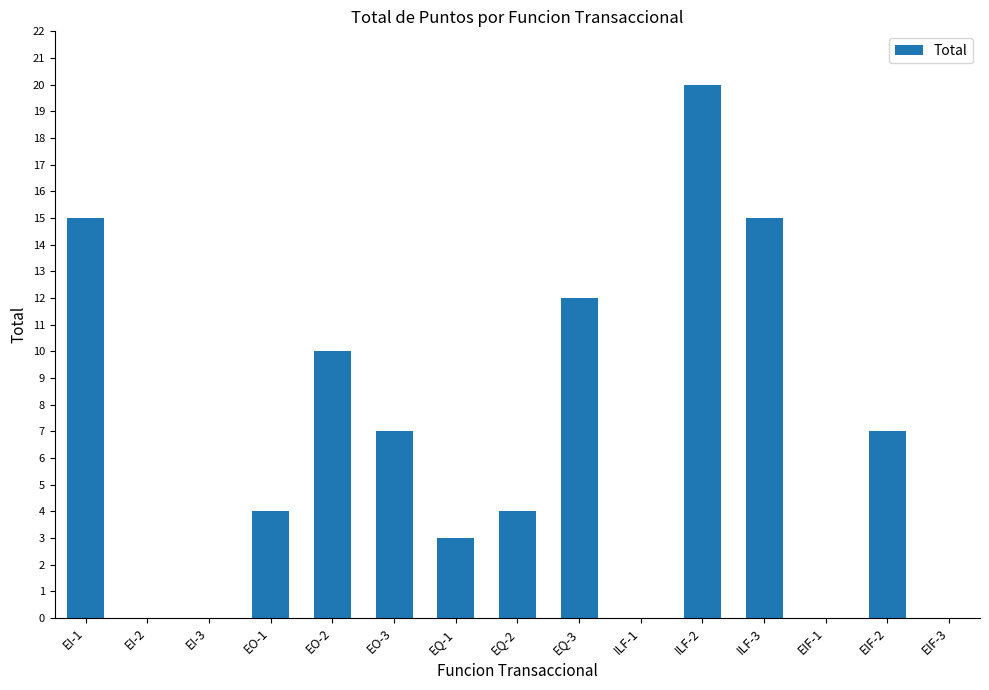

How many data points does each series have?

15